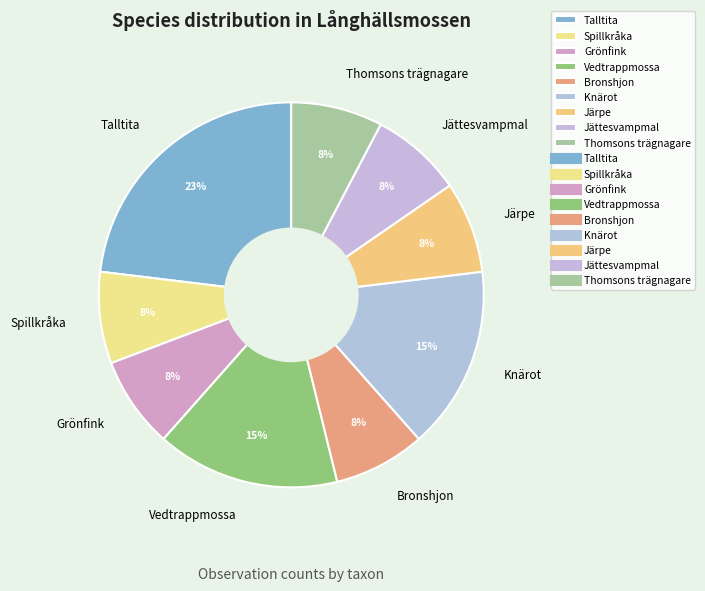

Which category has the biggest portion of the pie?

Talltita